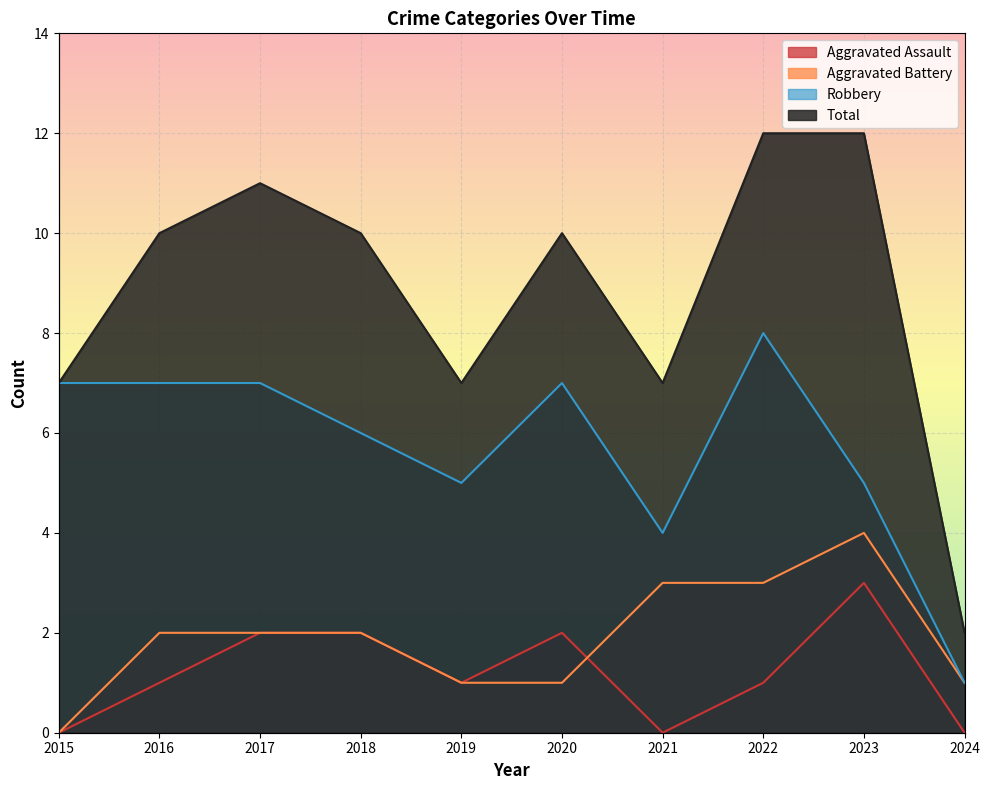

What value does the Robbery series have at 2021?

4